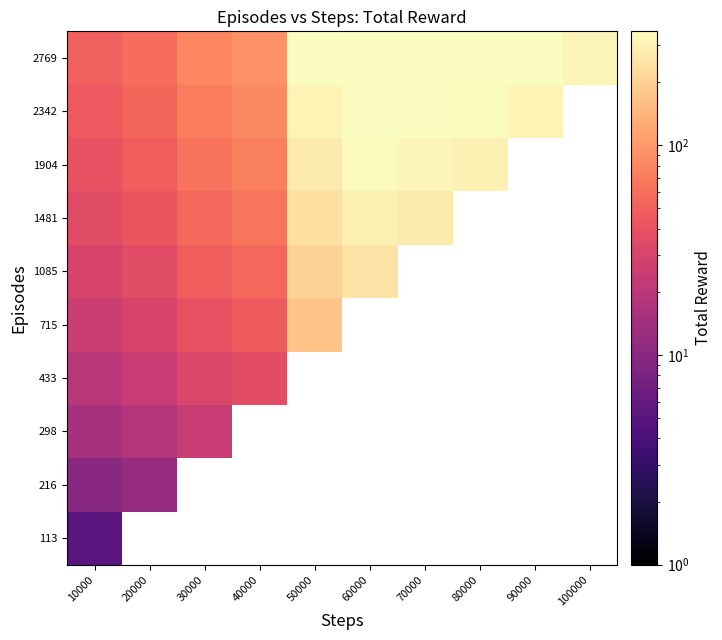

What is the difference between the 2769 values at 70000 and 60000?

26.1